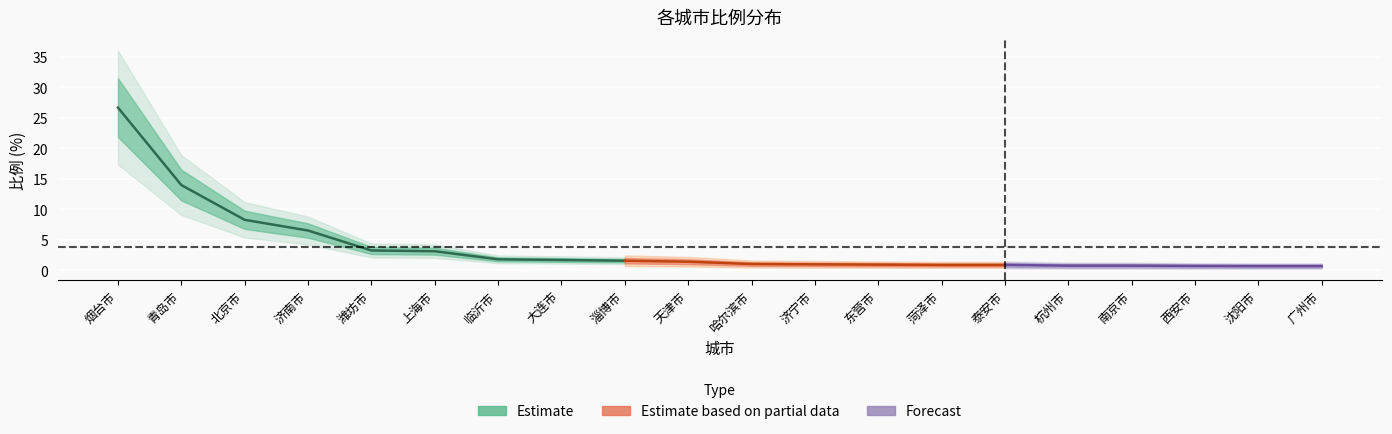

How many values are below 1?

9